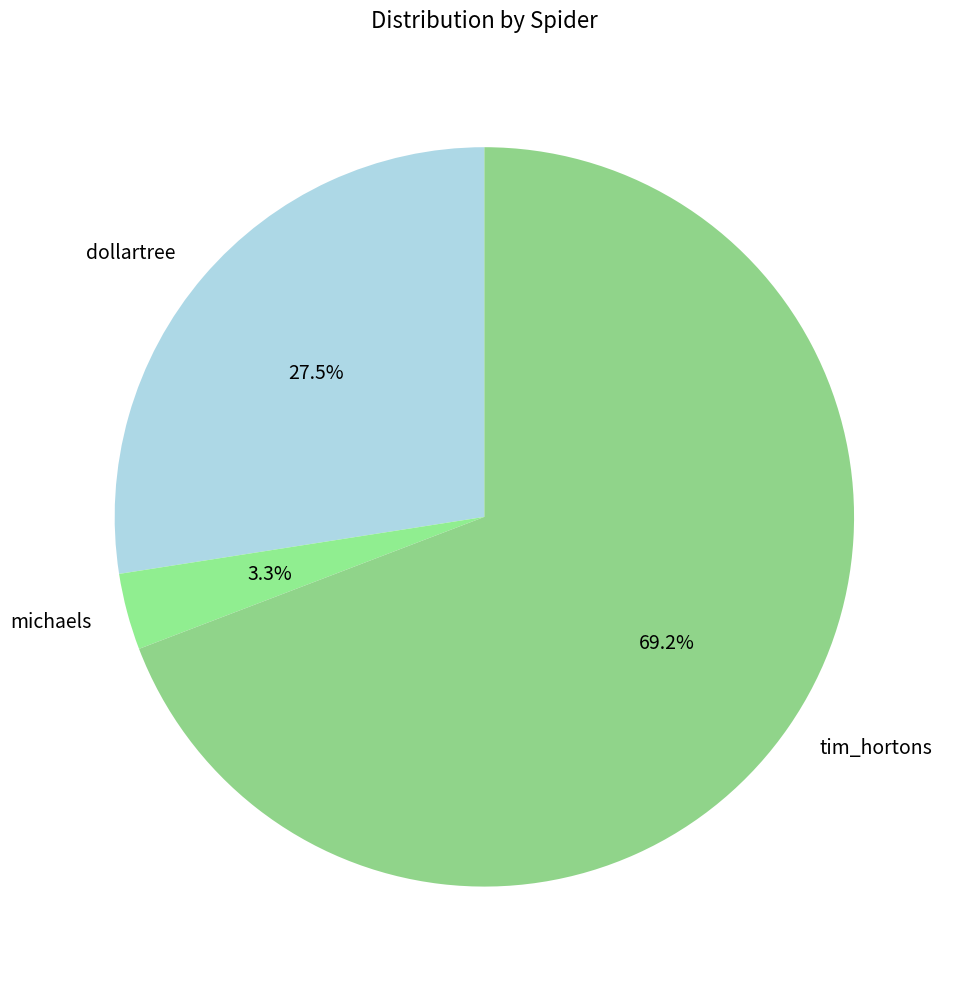

Rank the categories by value from lowest to highest.

michaels, dollartree, tim_hortons